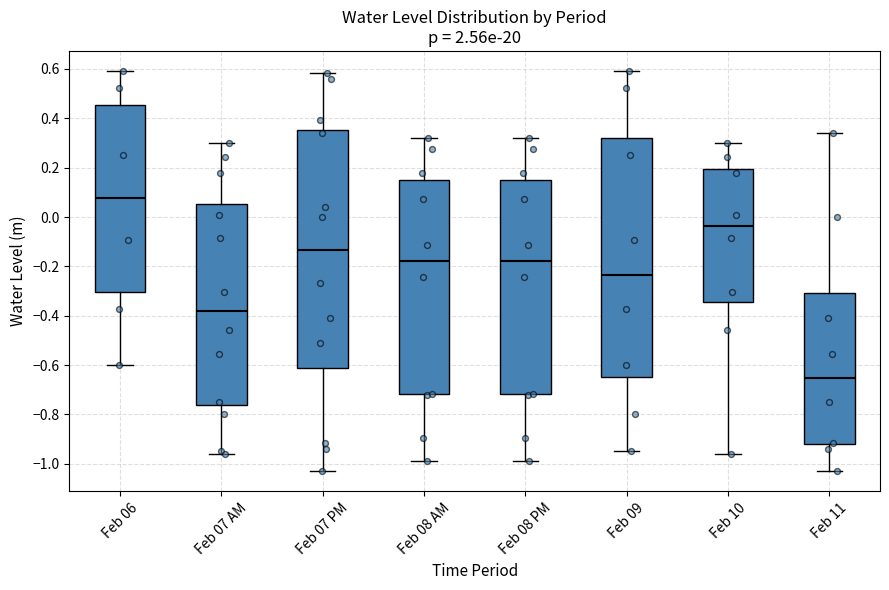

Reading left to right, read every box against the y-axis: the position of its median line, the range the box covers, and the ends of its whiskers. The values are not printed on the chart, so give them approximately, as read against the axis.

Feb 06: median 0.08, box -0.30 to 0.46, whiskers -0.60 to 0.60
Feb 07 AM: median -0.38, box -0.76 to 0.06, whiskers -0.96 to 0.30
Feb 07 PM: median -0.14, box -0.62 to 0.36, whiskers -1.04 to 0.58
Feb 08 AM: median -0.18, box -0.72 to 0.16, whiskers -1.00 to 0.32
Feb 08 PM: median -0.18, box -0.72 to 0.16, whiskers -1.00 to 0.32
Feb 09: median -0.24, box -0.64 to 0.32, whiskers -0.94 to 0.60
Feb 10: median -0.04, box -0.34 to 0.20, whiskers -0.96 to 0.30
Feb 11: median -0.66, box -0.92 to -0.30, whiskers -1.04 to 0.34